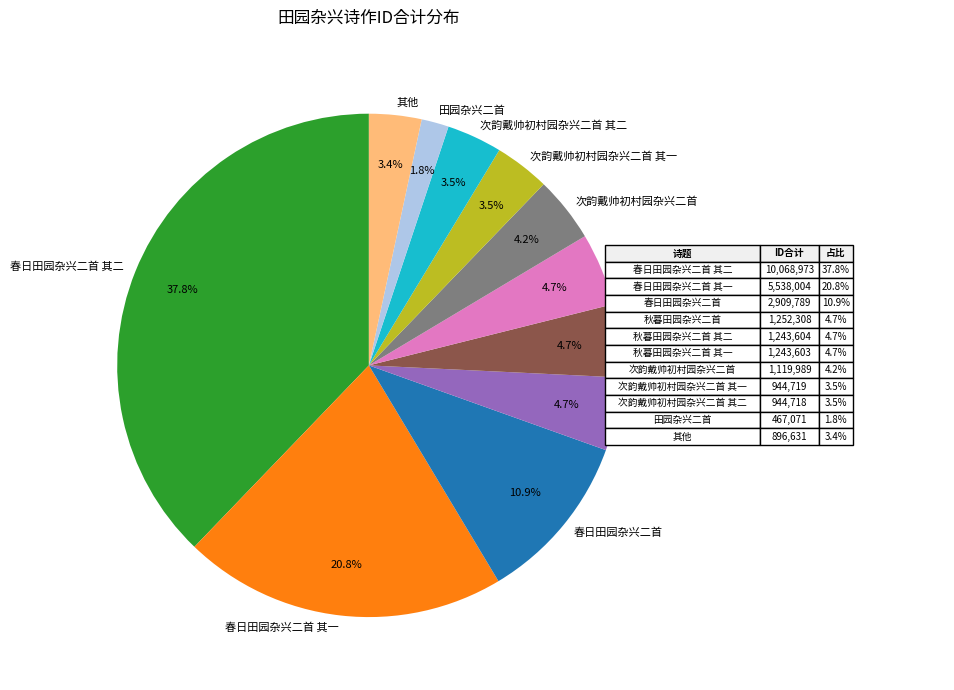

How many slices are in this pie chart?

11